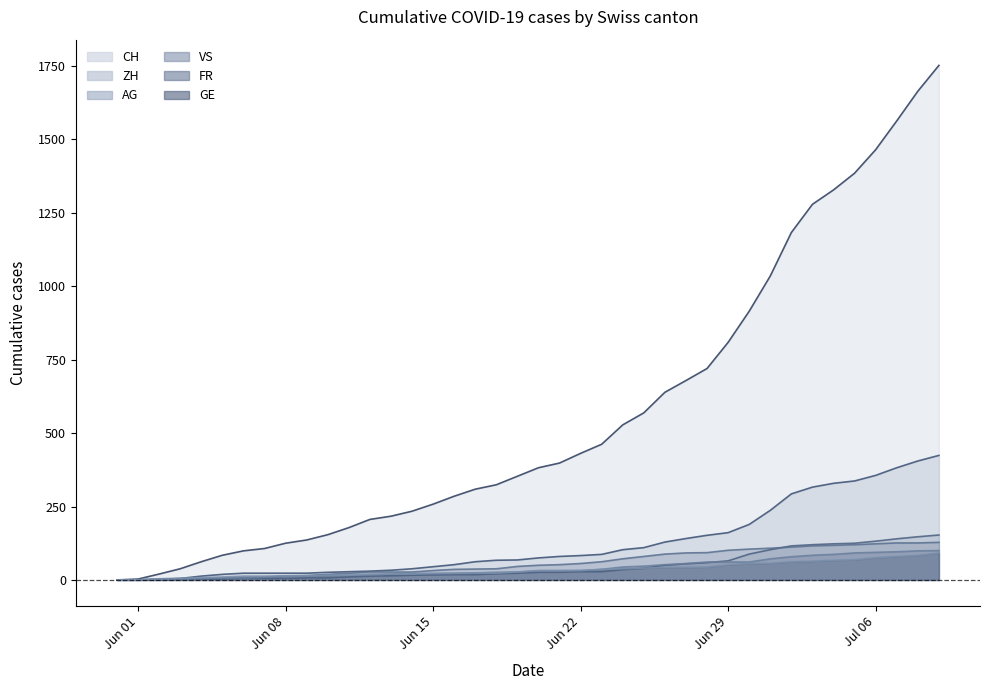

Reading left to right, transcribe all the data shown in this chart.

CH: 0	3	20	38	62	84	99	107	125	136	154	178	206	217	234	258	285	309	324	353	382	398	431	462	528	569	639	679	720	809	915	1035	1183	1279	1328	1385	1465	1563	1664	1752
ZH: 0	0	2	5	13	19	23	23	23	23	26	28	30	33	38	45	52	62	67	68	75	80	83	87	103	110	129	141	152	161	189	237	293	316	329	337	356	382	405	424
VS: 0	0	2	2	4	6	7	9	14	15	19	23	27	27	27	32	36	37	38	46	50	52	56	62	72	80	88	92	93	101	105	108	112	116	118	120	123	126	126	128
AG: 0	0	0	1	3	3	5	5	5	7	7	10	13	14	16	17	18	18	21	23	26	26	28	28	35	40	50	55	59	65	88	103	116	120	123	125	132	140	147	153
GE: 0	1	4	6	8	10	13	13	14	14	16	16	20	20	20	22	22	23	23	27	31	31	32	36	38	40	43	43	44	52	56	57	62	64	67	69	76	80	84	92
FR: 0	0	2	3	5	7	7	9	13	13	15	16	16	20	22	22	23	24	26	27	32	32	32	36	44	47	52	56	61	61	61	72	79	84	87	92	94	96	99	100